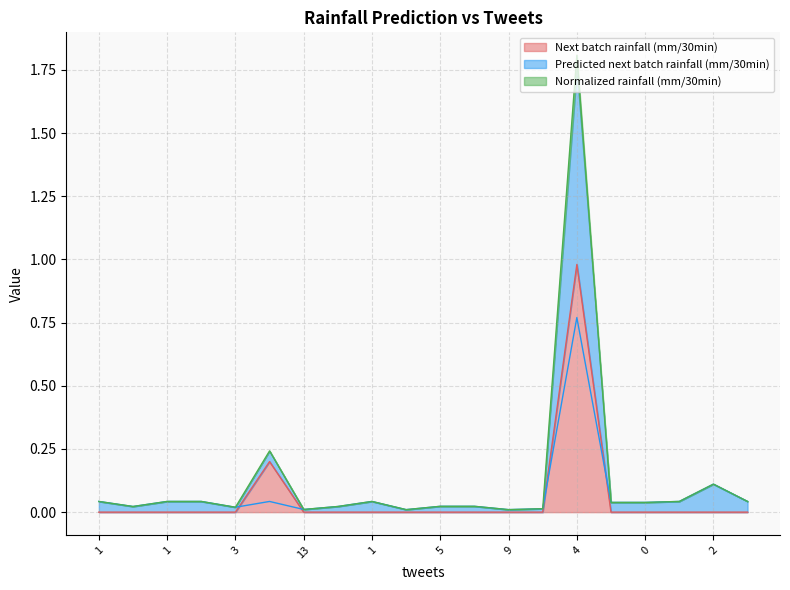

True or false: Next batch rainfall (mm/30min) has more than 2 interior local peaks.

False